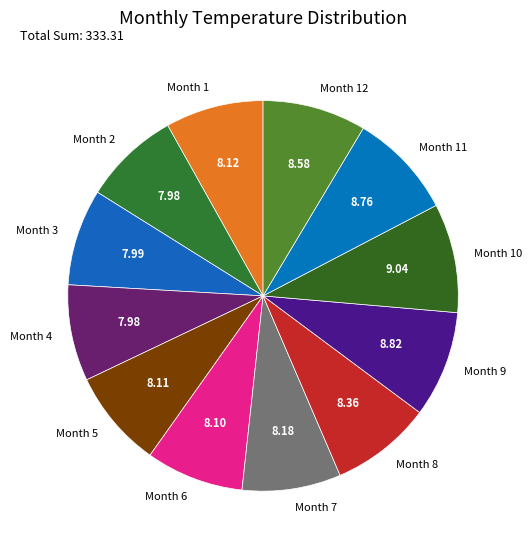

Count the number of slices in the pie.

12